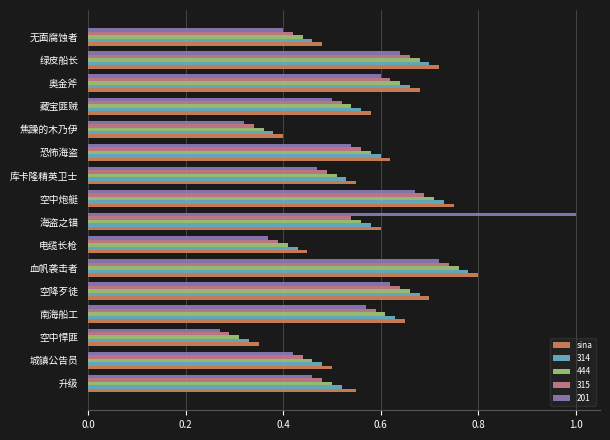

At which label does 315 reach its peak?

血帆袭击者